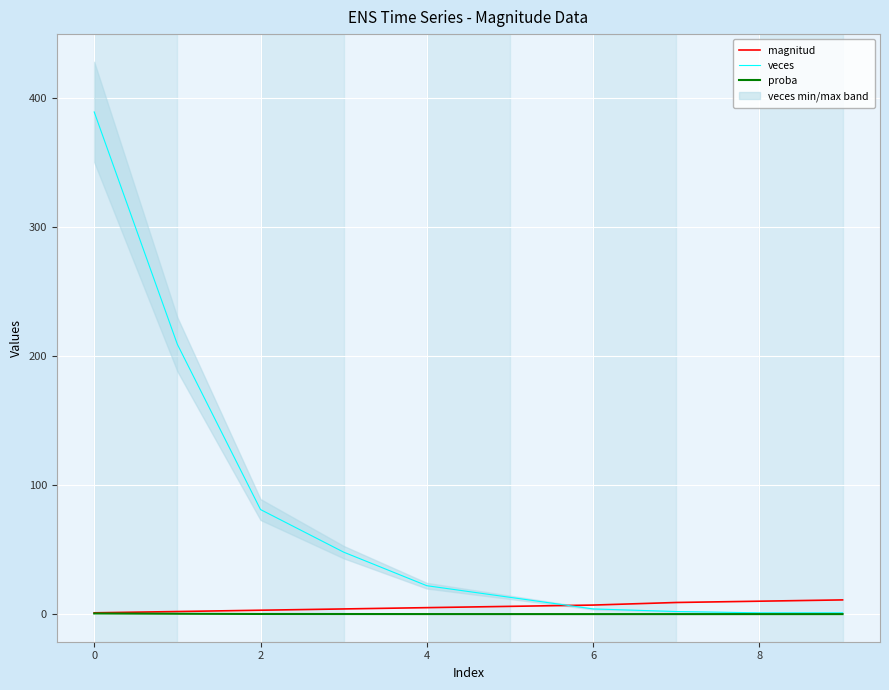

Which series has the widest spread of values?

veces